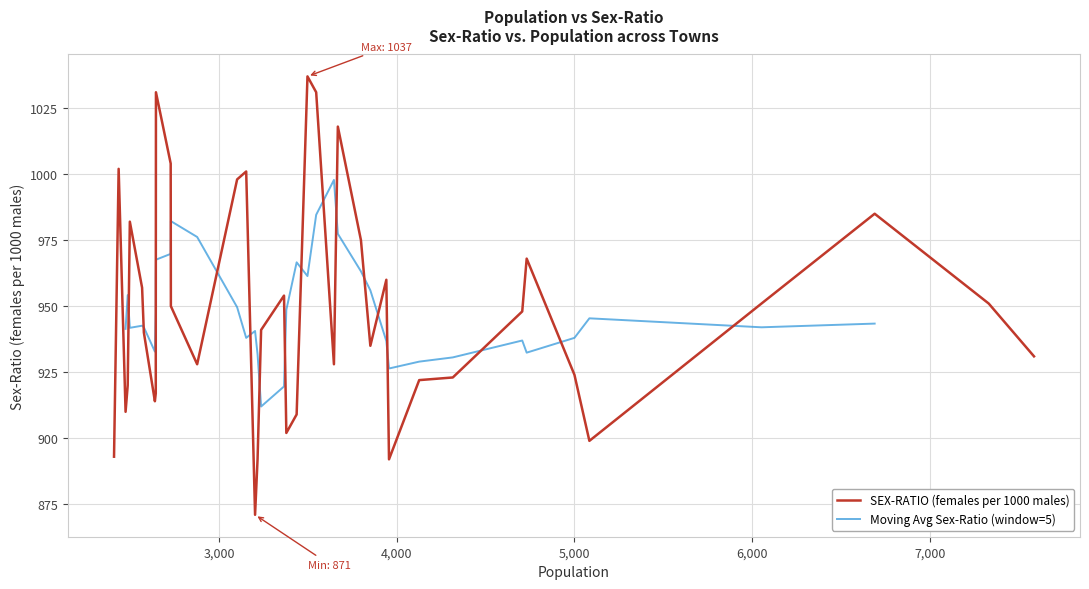

Does the chart display data point markers on the line(s)?

No